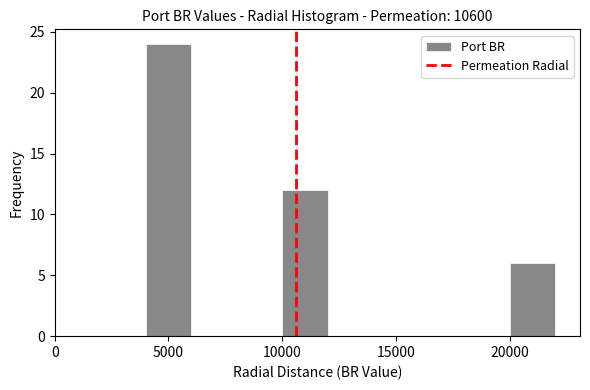

Over which range of the x-axis is the bar tallest?

4000 to 6000